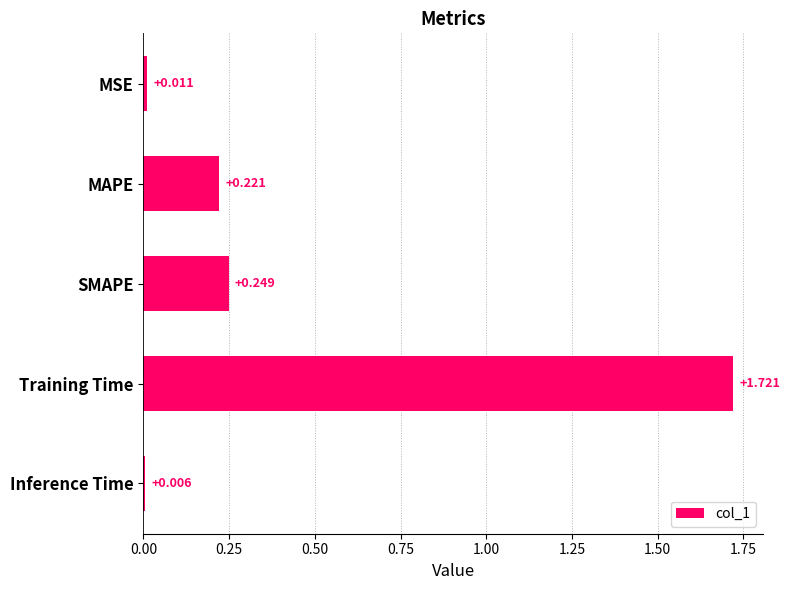

What is the label of the 2nd bar from the top?

MAPE